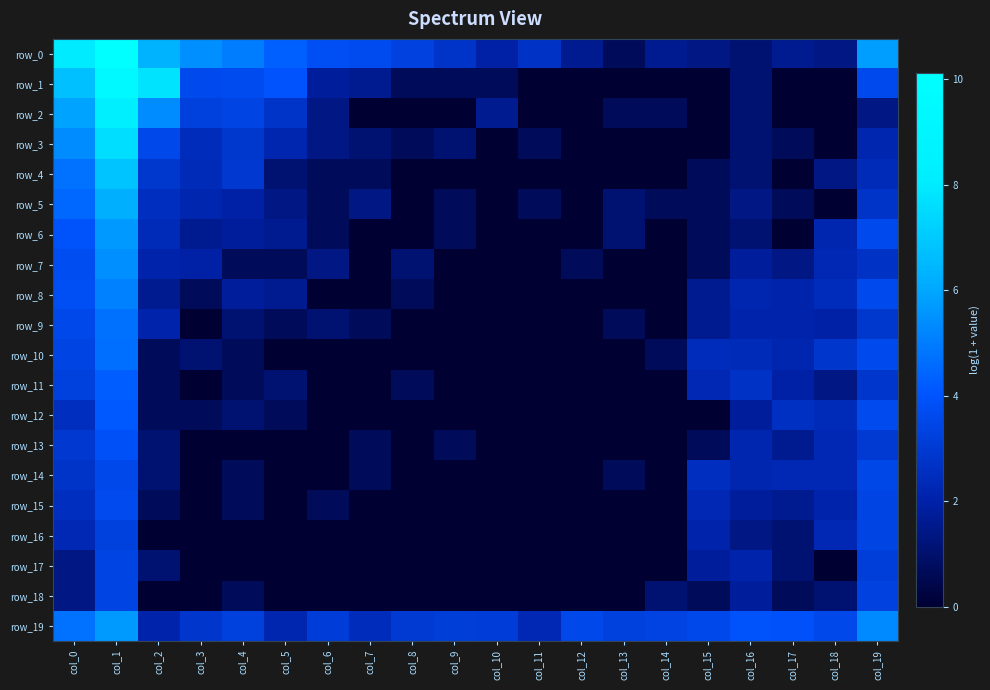

What value does the row_18 series have at col_4?

0.7